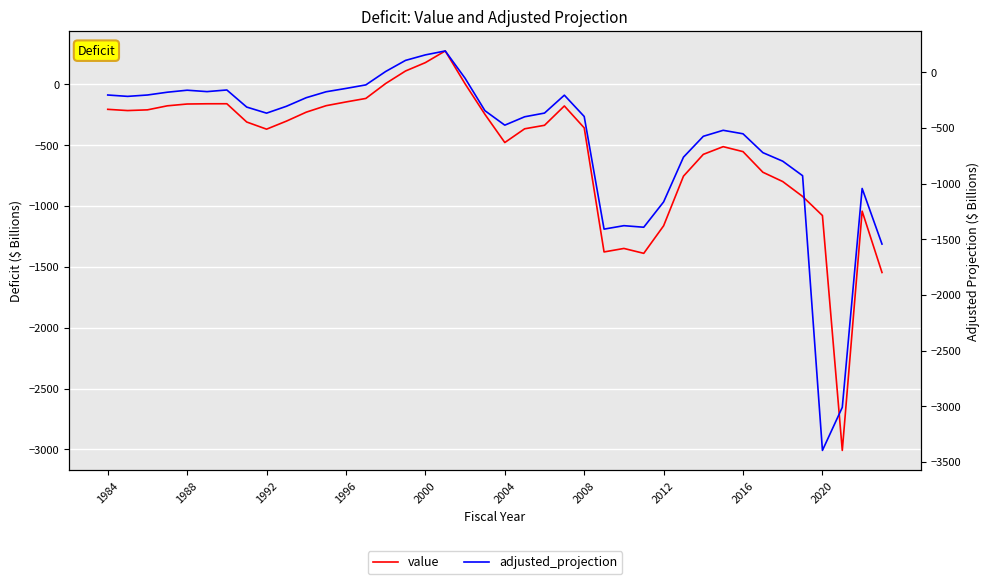

At how many categories does at least one series exceed -2677?

39